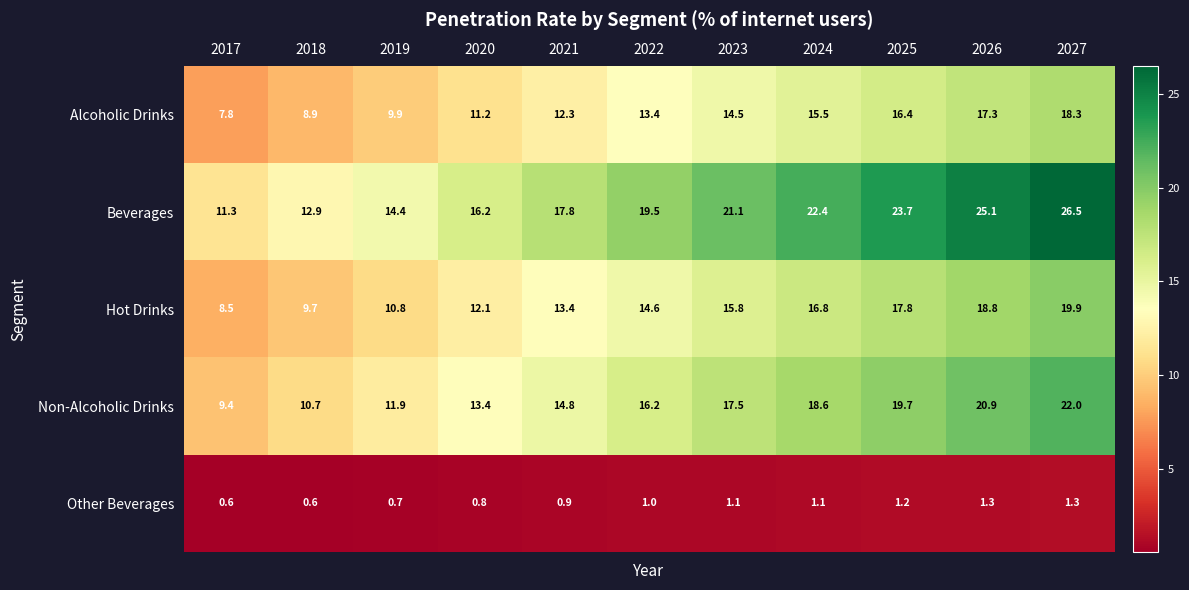

What is the difference between the highest and lowest values at 2017?

10.7